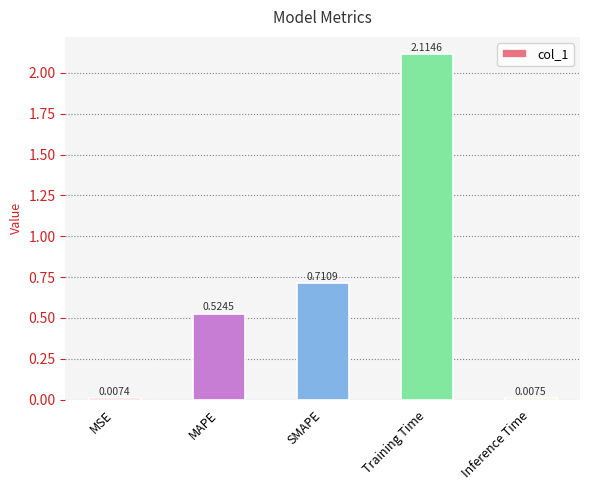

What is the change in value from MAPE to Training Time?

+1.6